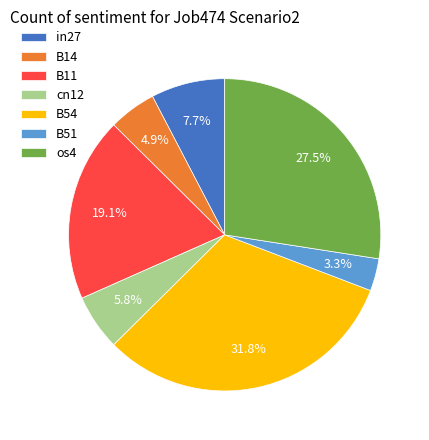

To the nearest percent, what is the average slice percentage?

14%